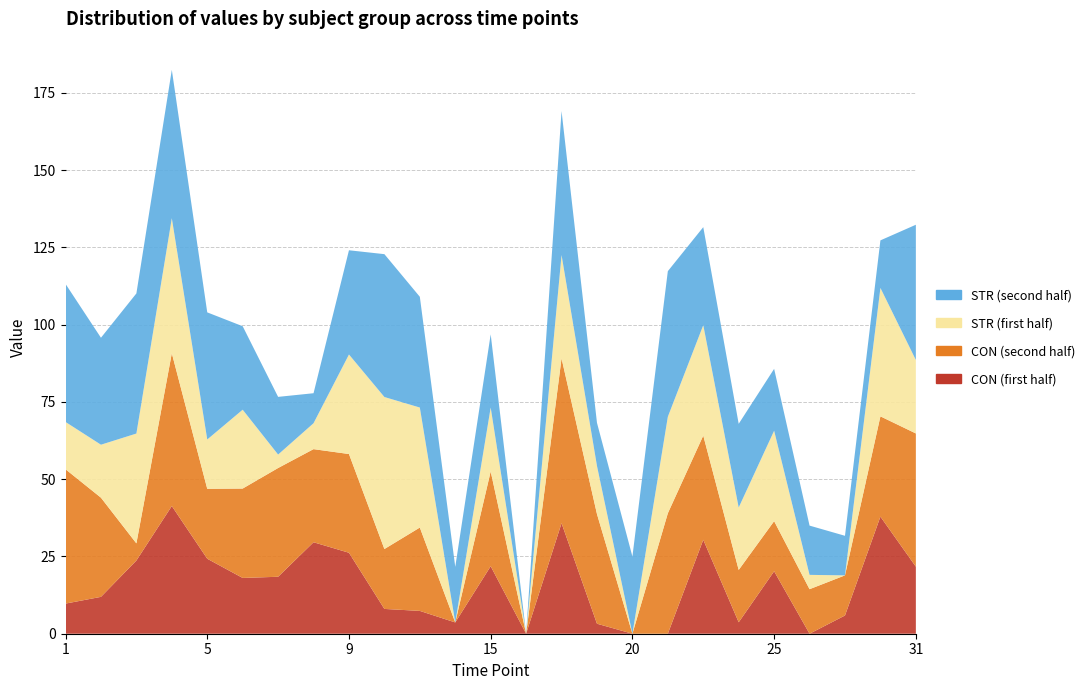

Reading left to right, what are all the values shown in this chart?

CON (first half): 9.7	11.9	23.7	41.3	24.3	18.0	18.4	29.6	26.2	8.0	7.4	3.6	21.8	0.0	35.8	3.2	-5.0	0.0	30.4	3.7	20.2	-12.3	5.9	37.9	21.7
CON (second half): 43.5	32.1	5.6	49.4	22.6	28.9	35.2	30.1	31.9	19.4	27.0	-0.1	30.7	0.0	53.3	35.5	0.0	39.0	33.7	16.9	16.2	14.4	13.0	32.4	43.1
STR (first half): 15.3	17.1	35.5	43.7	16.0	25.5	4.4	8.4	32.2	49.2	38.8	-2.3	20.7	-6.5	33.4	15.6	-0.3	31.2	35.7	20.2	29.3	4.6	-1.2	41.6	23.8
STR (second half): 44.7	34.6	45.3	48.0	41.1	27.0	18.7	9.7	33.7	46.2	35.8	18.0	23.7	-12.3	46.6	14.0	25.0	47.1	31.7	27.1	20.0	15.9	12.8	15.4	43.8